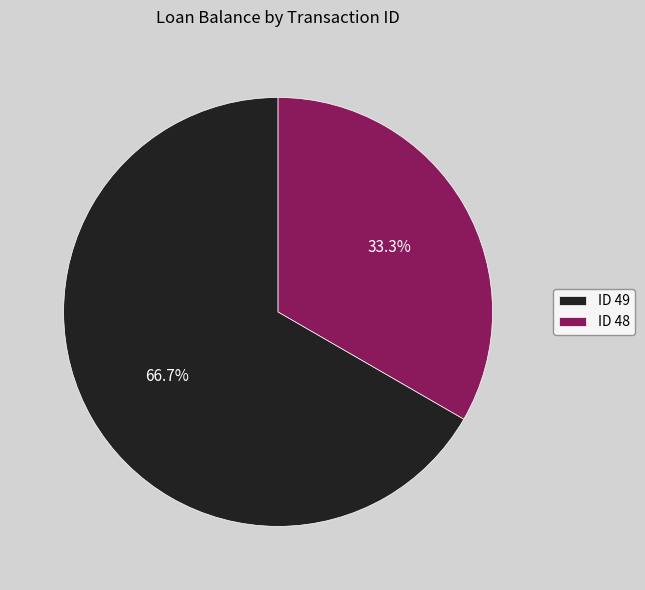

Does any single category account for the majority?

Yes